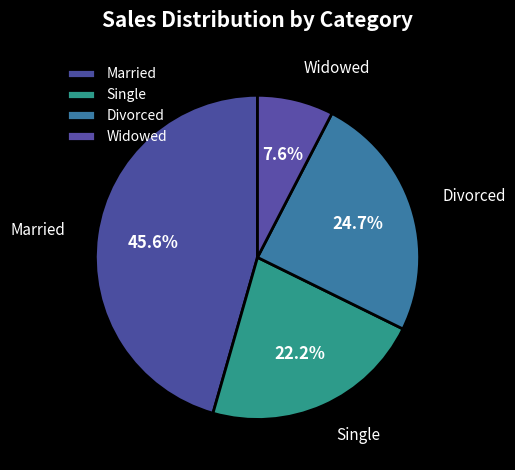

The Divorced slice represents 25% of the pie. True or false?

True